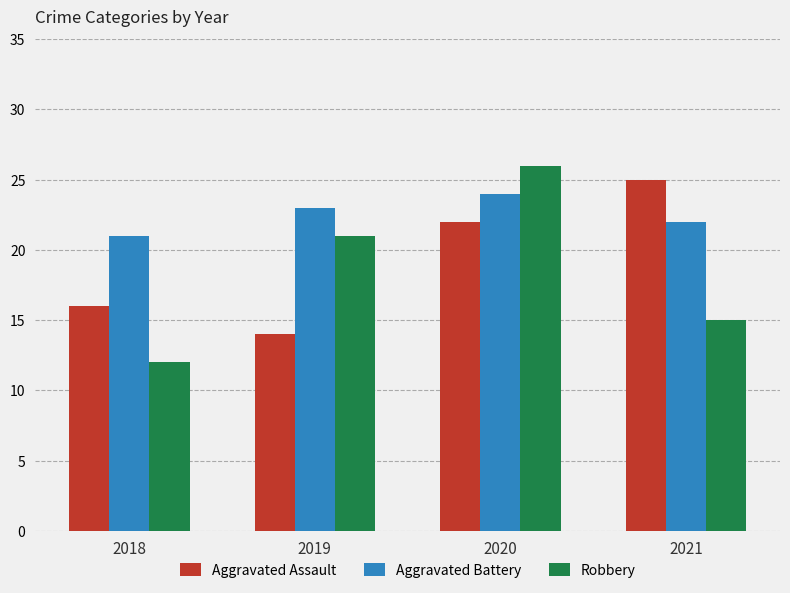

How many data points does each series have?

4